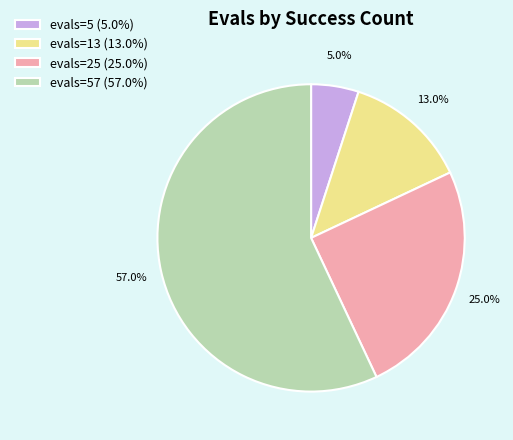

Rank the categories by value from highest to lowest.

evals=57 (57.0%), evals=25 (25.0%), evals=13 (13.0%), evals=5 (5.0%)